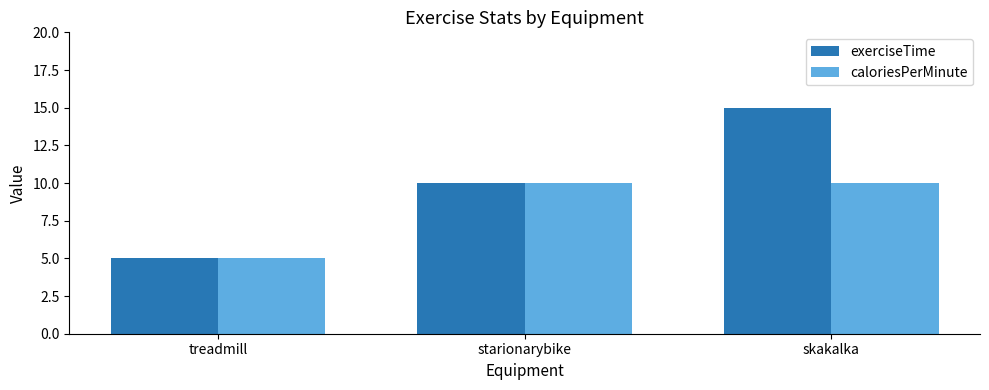

Between treadmill and skakalka, which series saw the biggest shift?

exerciseTime